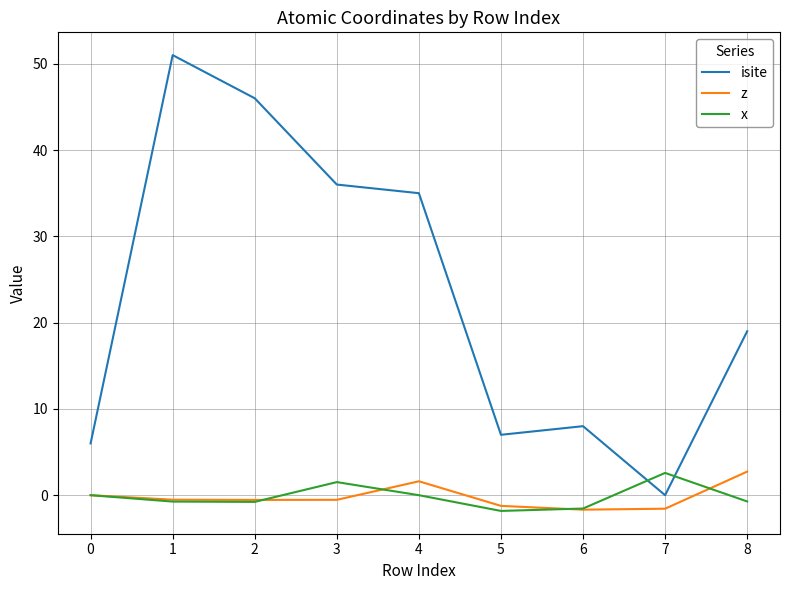

After their last crossing, which series has the higher values: z or x?

z